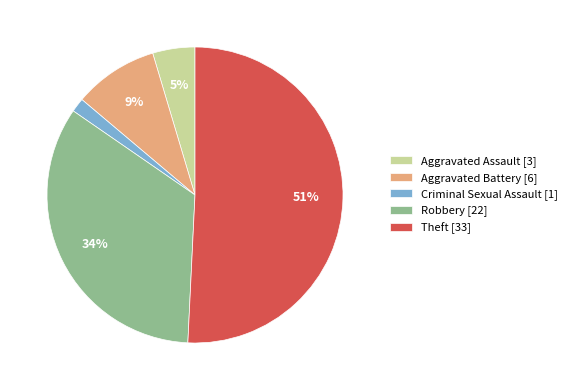

Rank the categories by value from highest to lowest.

Theft, Robbery, Aggravated Battery, Aggravated Assault, Criminal Sexual Assault